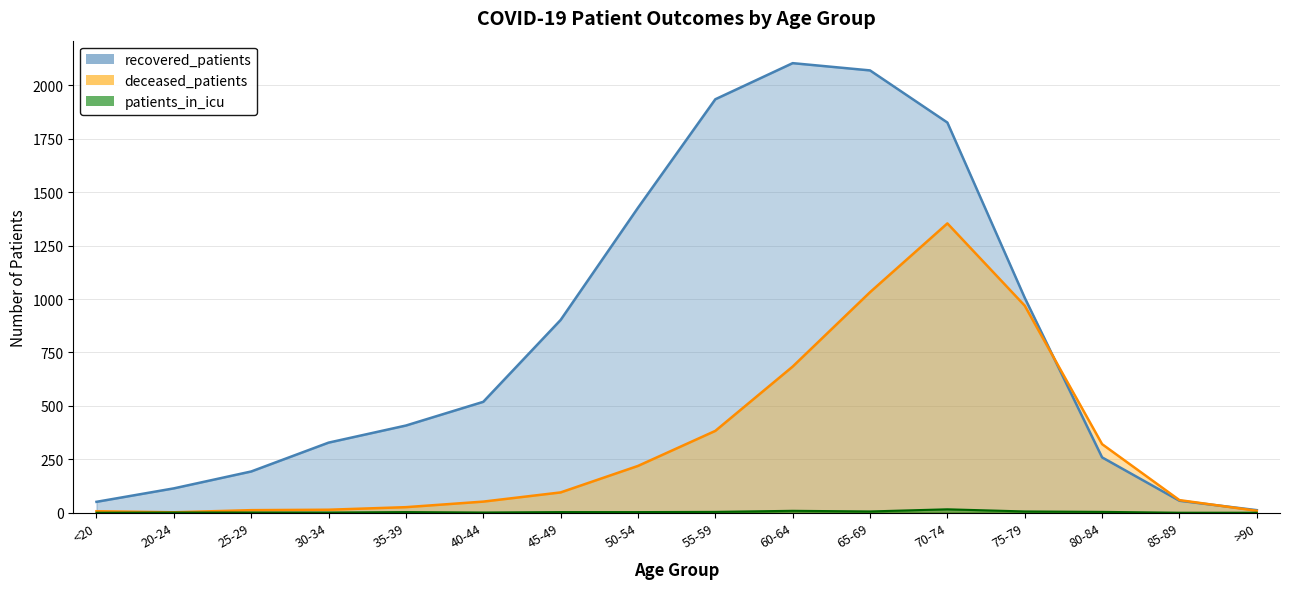

At which category is the sum across all series the highest?

70-74